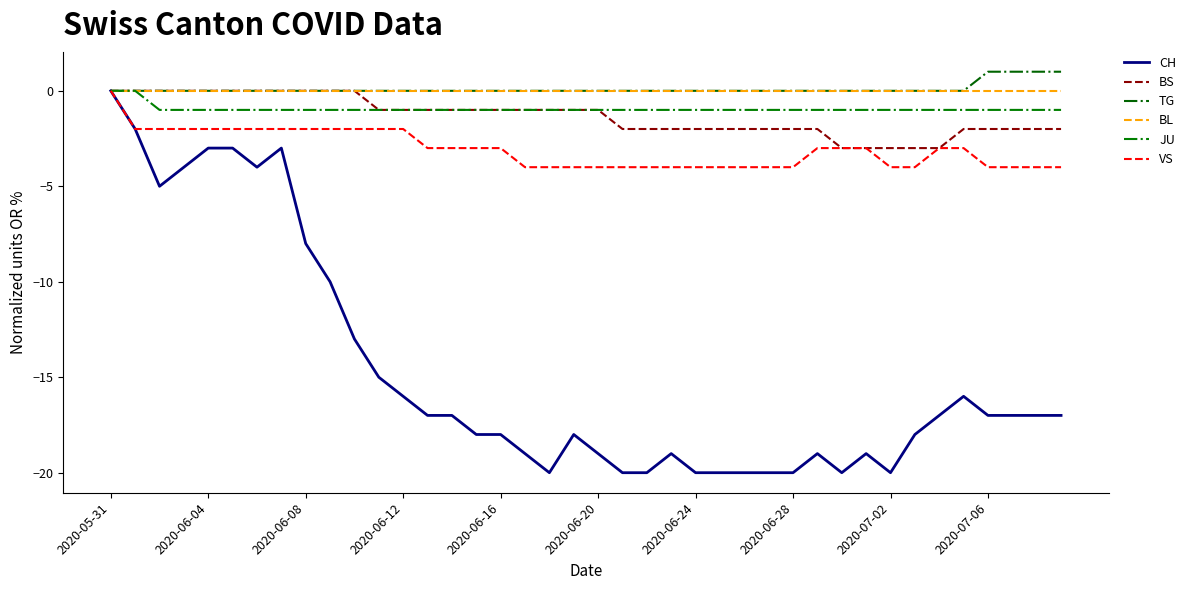

Is this an area chart (filled region under the line)?

No